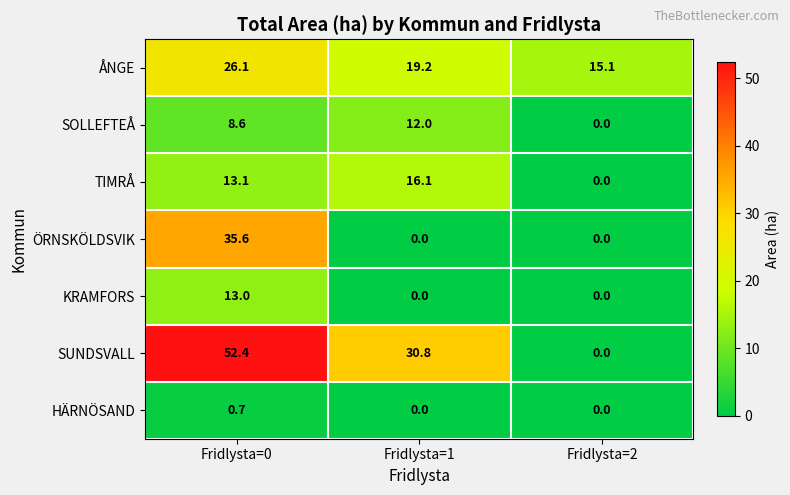

At which category is the sum across all series the highest?

Fridlysta=0